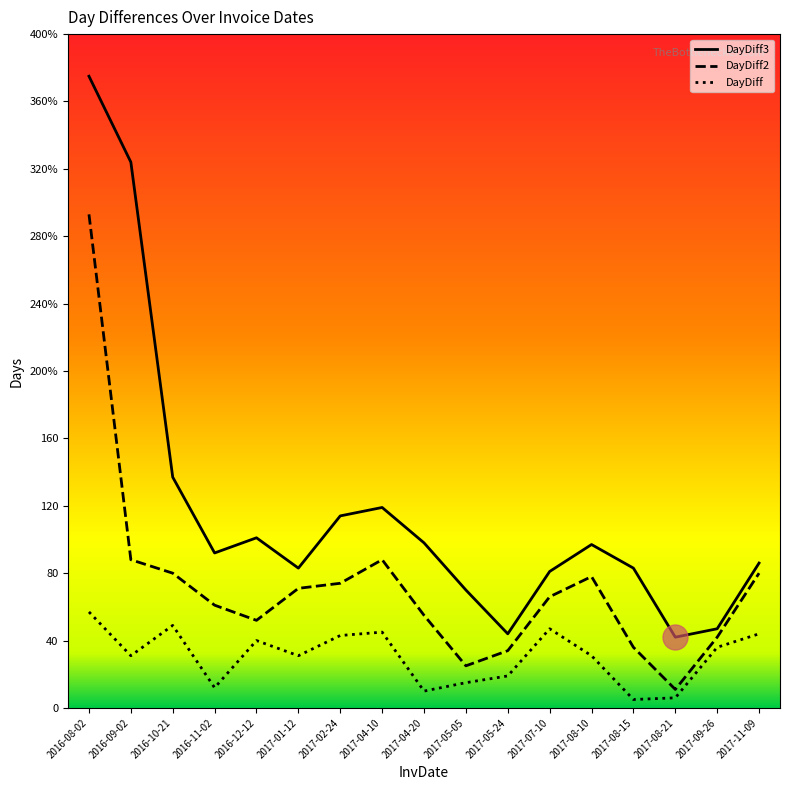

Does the chart display data point markers on the line(s)?

No